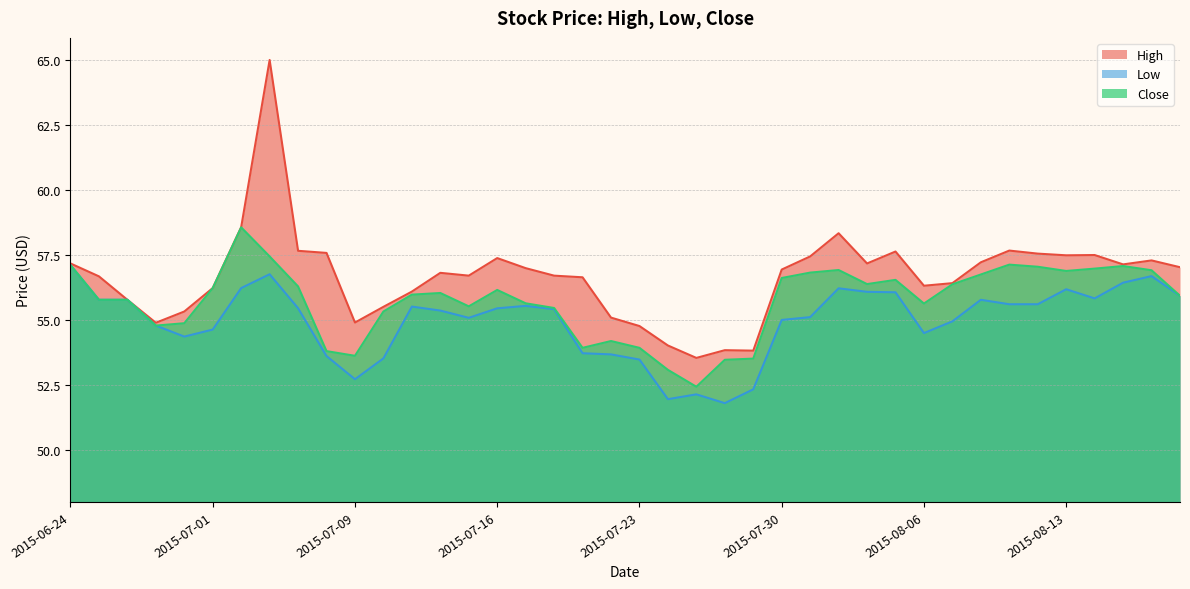

What is the difference between the High values at 2015-06-29 and 2015-07-27?

1.4